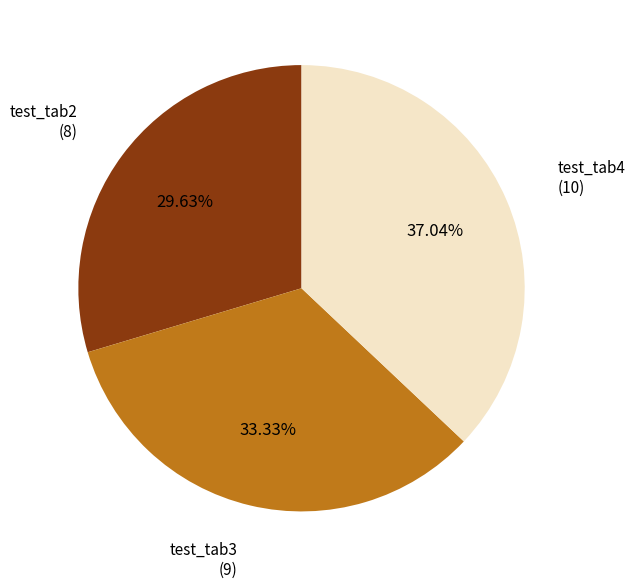

True or false: test_tab4 accounts for 26% of the total.

False